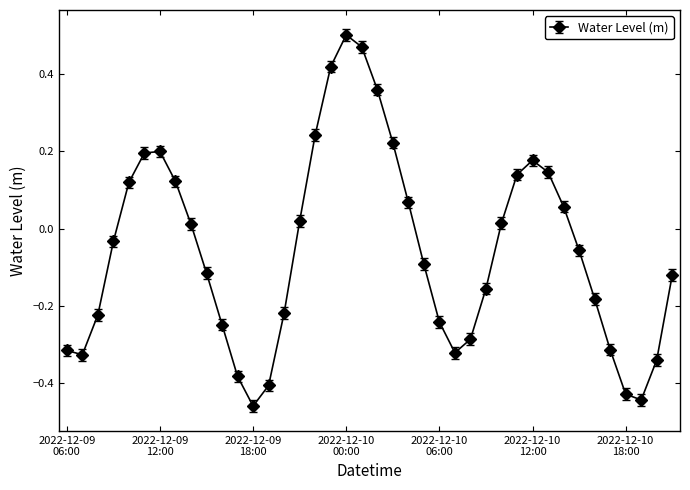

What is the difference between the maximum and minimum values?

1.0